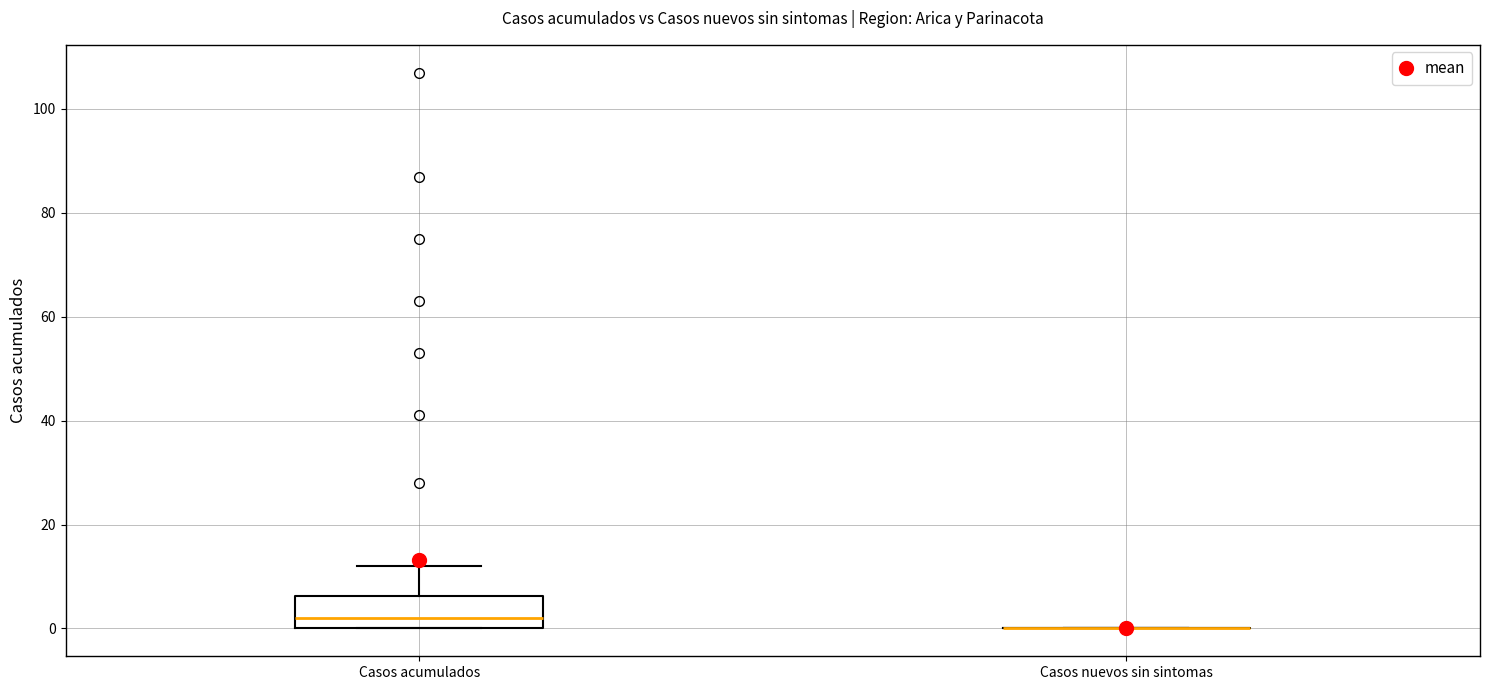

Comparing the boxes themselves (not the whiskers), which one is the tallest?

Casos acumulados